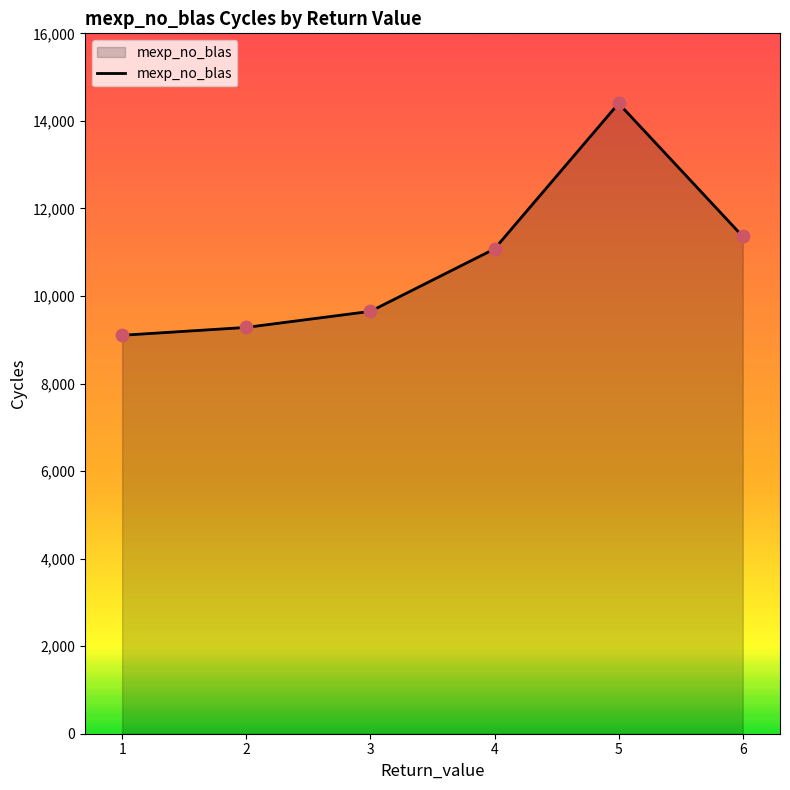

Approximately how many times larger is the value at 6 compared to 4?

1.0